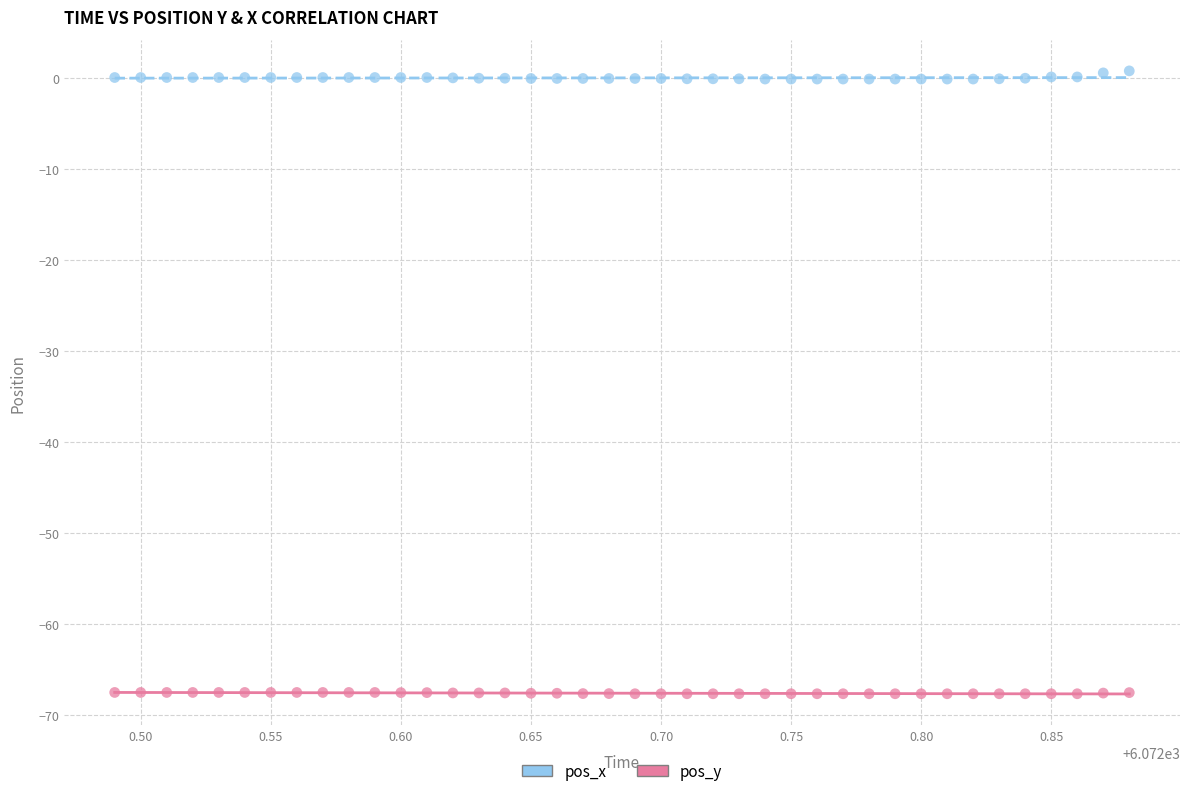

Which series has the widest spread of Y values?

pos_x